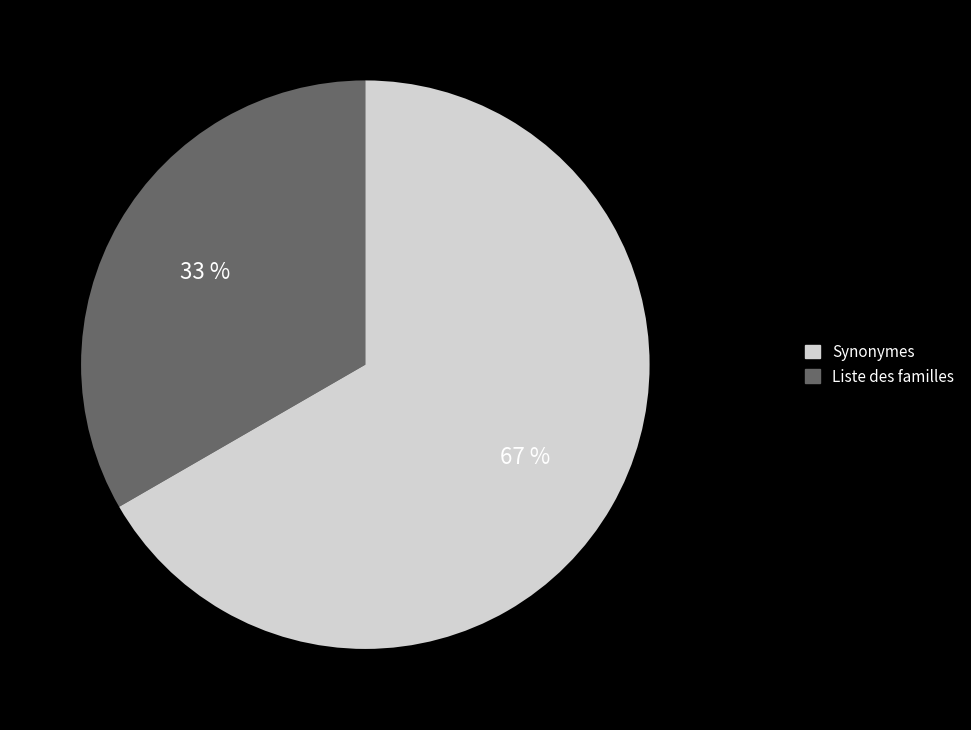

Is there a majority slice in this chart?

Yes